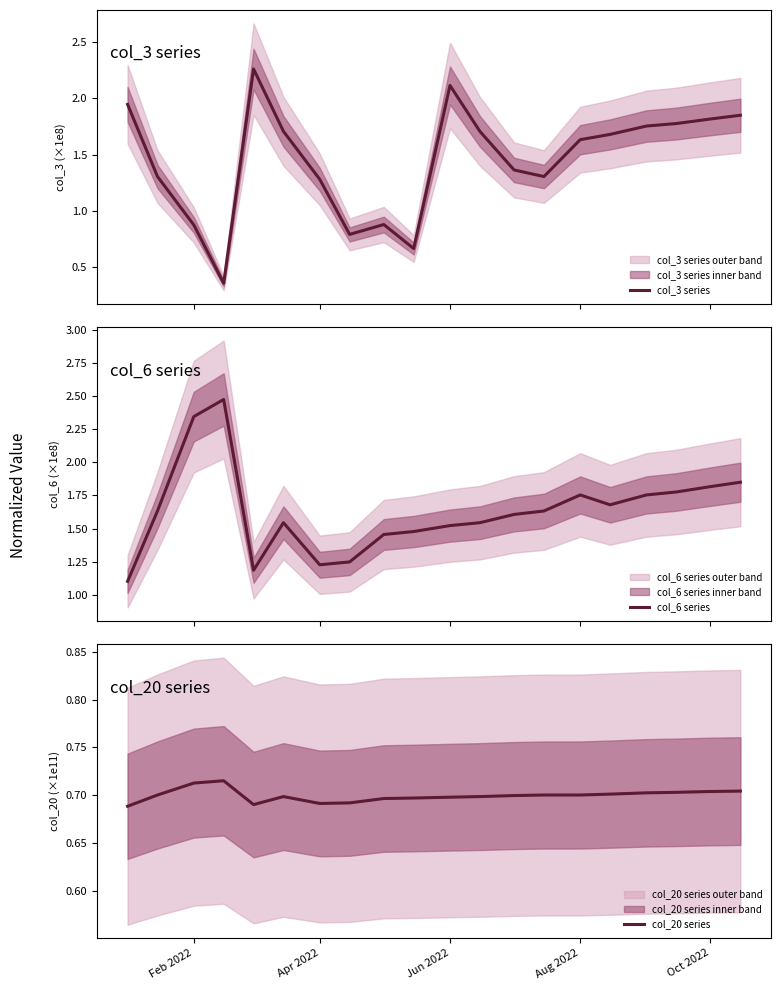

What is the minimum value for col_6 series?

1.1